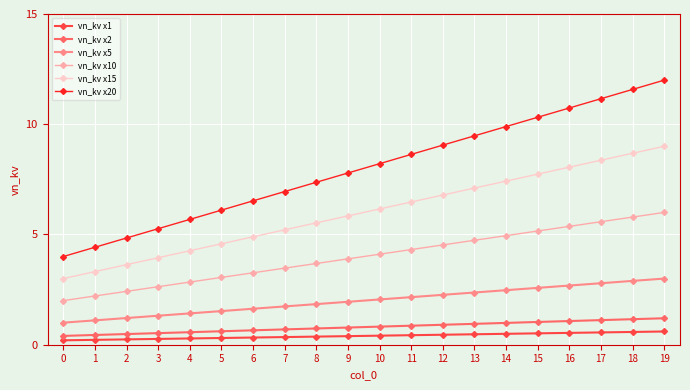

Which series has the largest range (max minus min)?

vn_kv x20